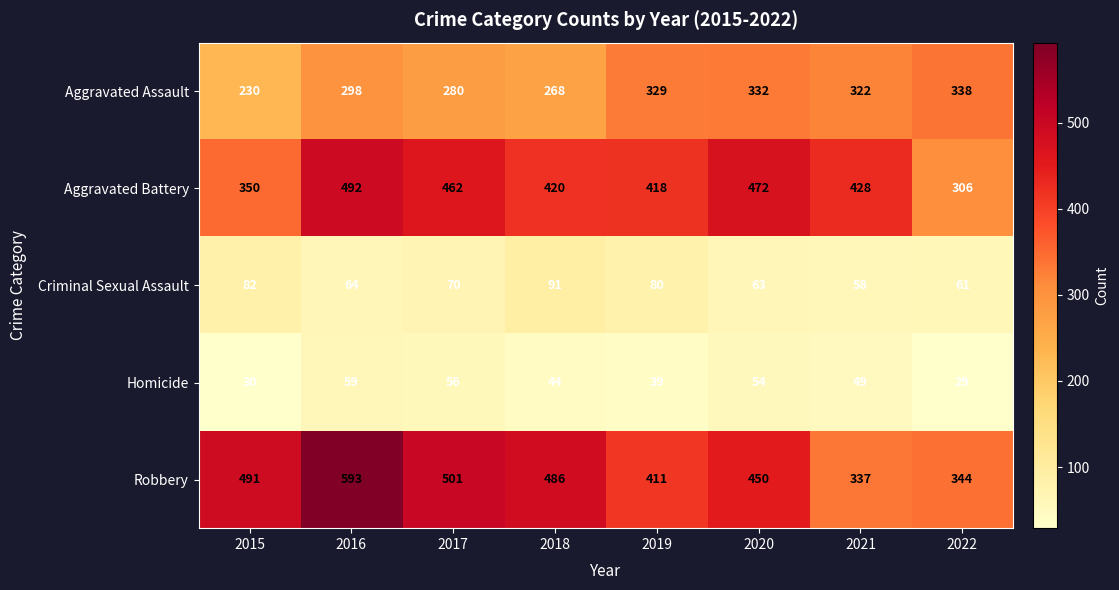

What is the difference between the maximum and minimum values in the Aggravated Battery series?

186